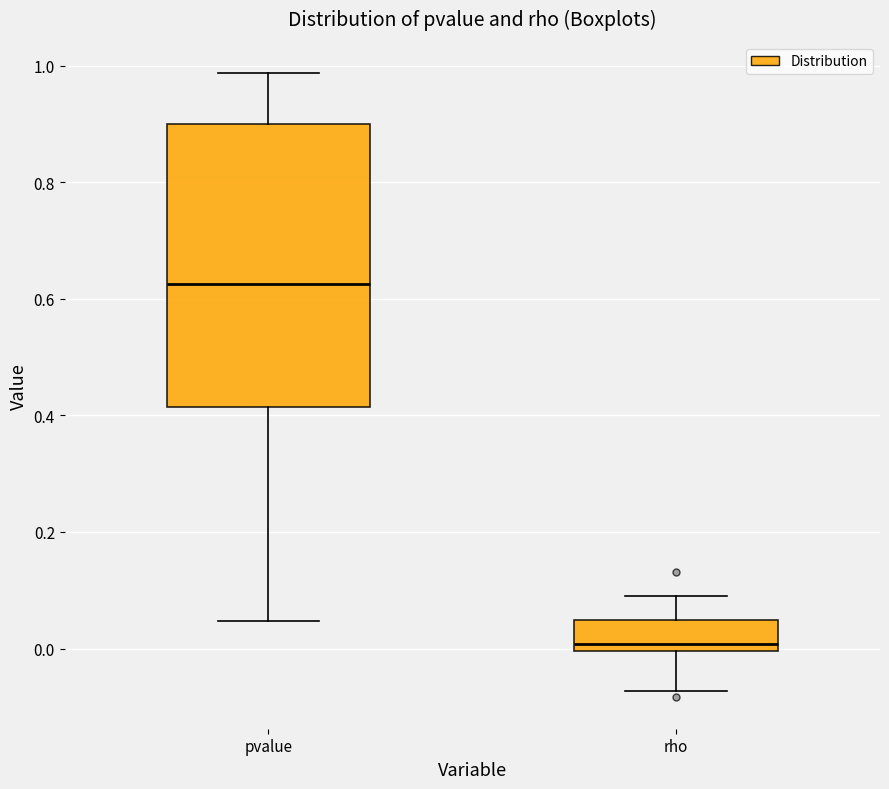

Which box has the highest median line?

pvalue